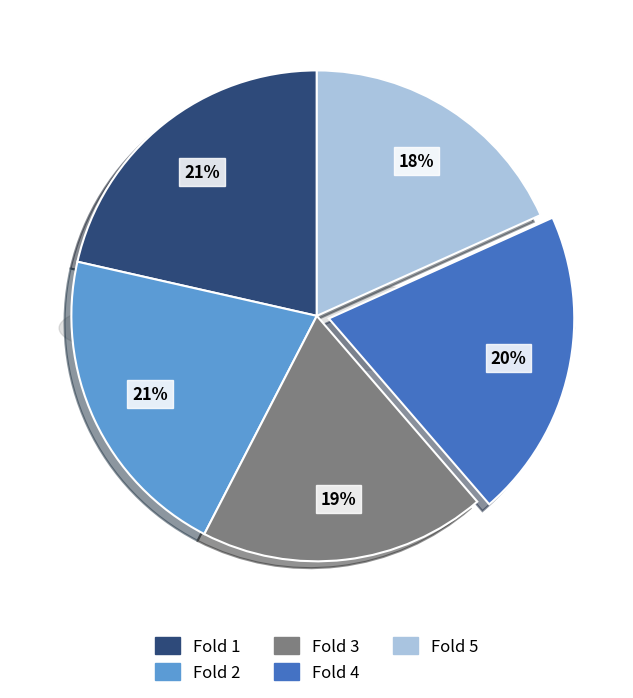

Is it true that Fold 4 is 15% of the pie?

False